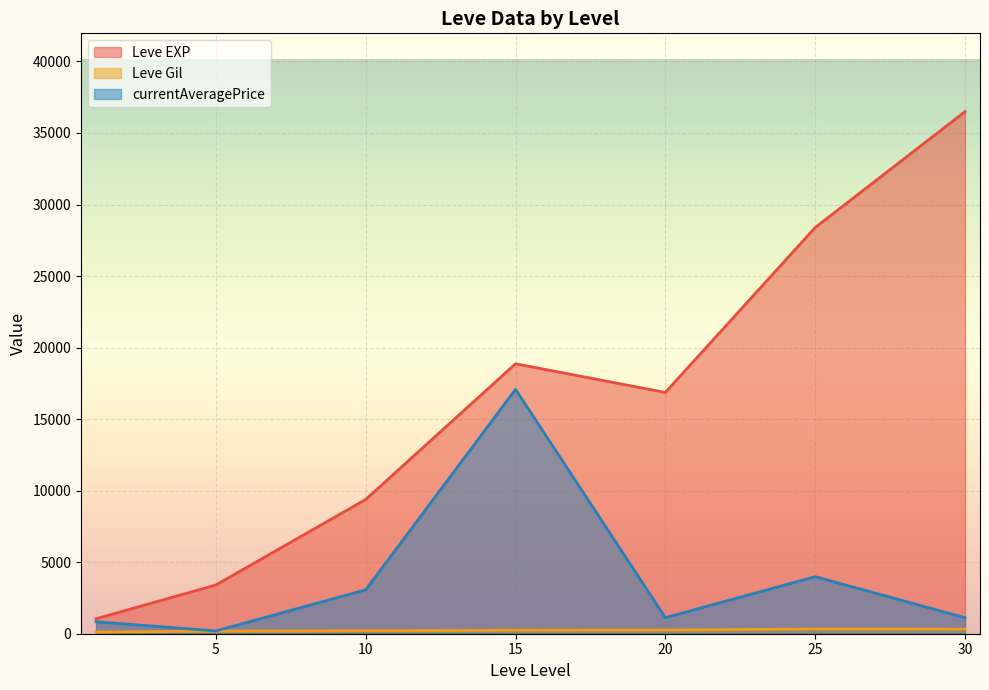

Which series has the largest total across all categories?

Leve EXP